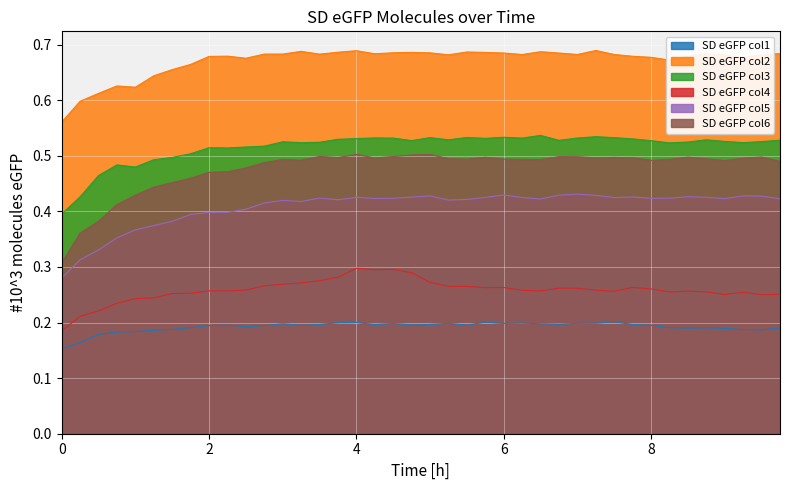

How many data points does each series have?

40